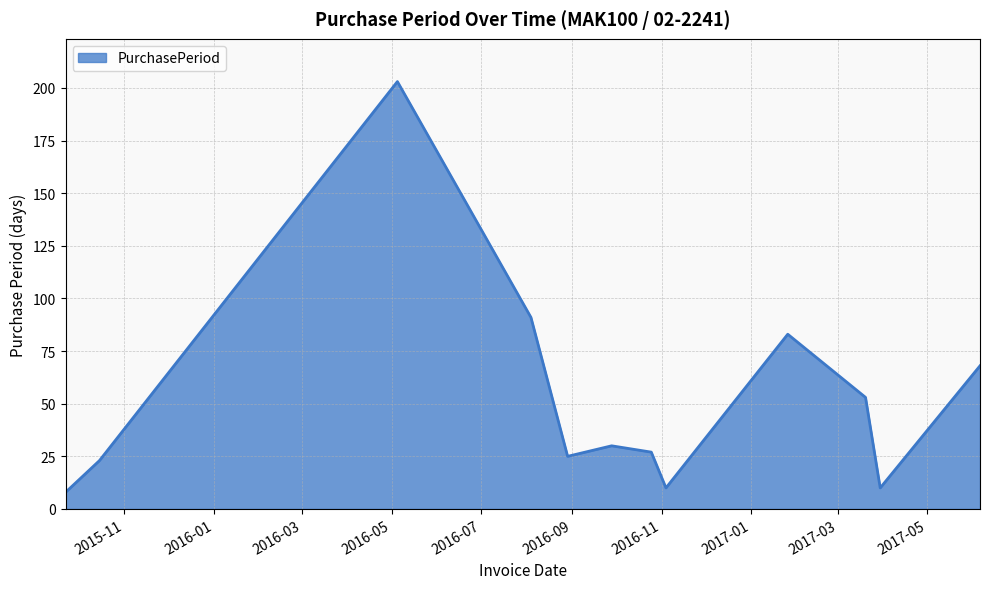

What is the maximum value shown in the chart?

203